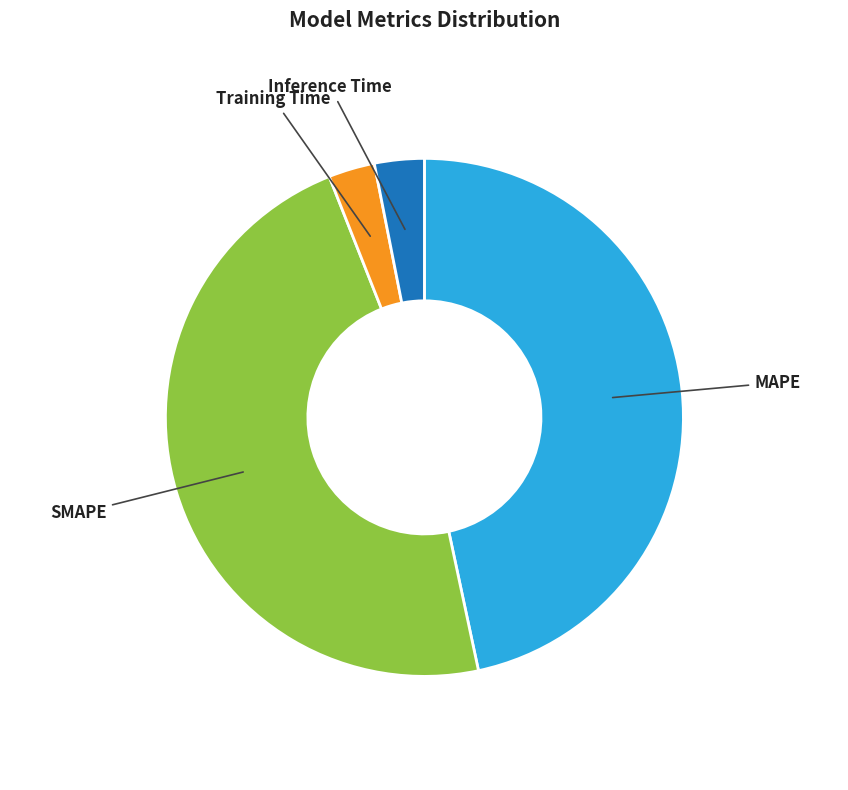

Count the number of slices in the pie.

4